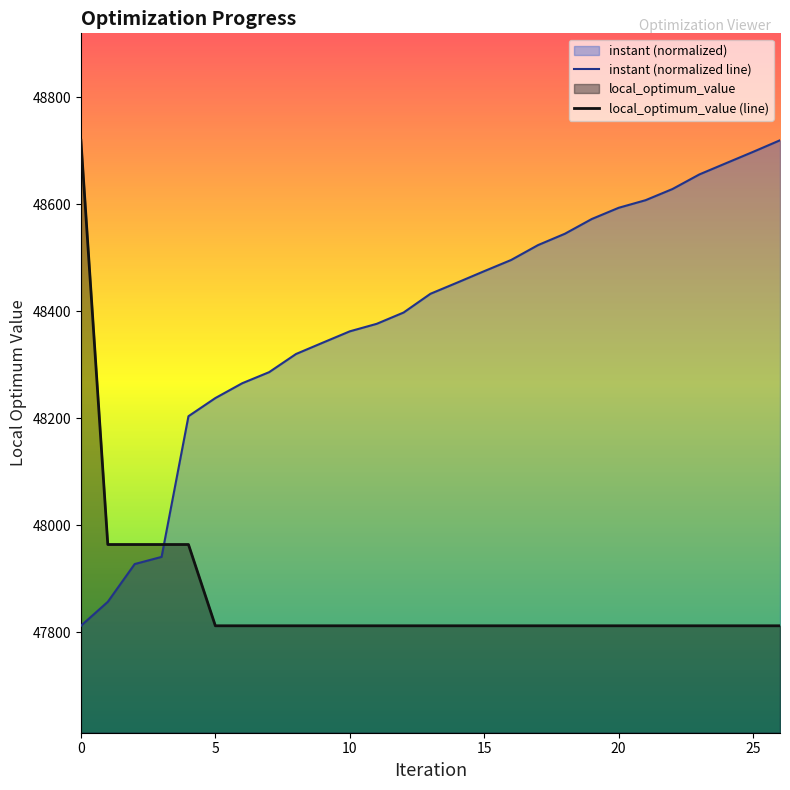

What is the minimum value for instant (normalized line)?

47812.0